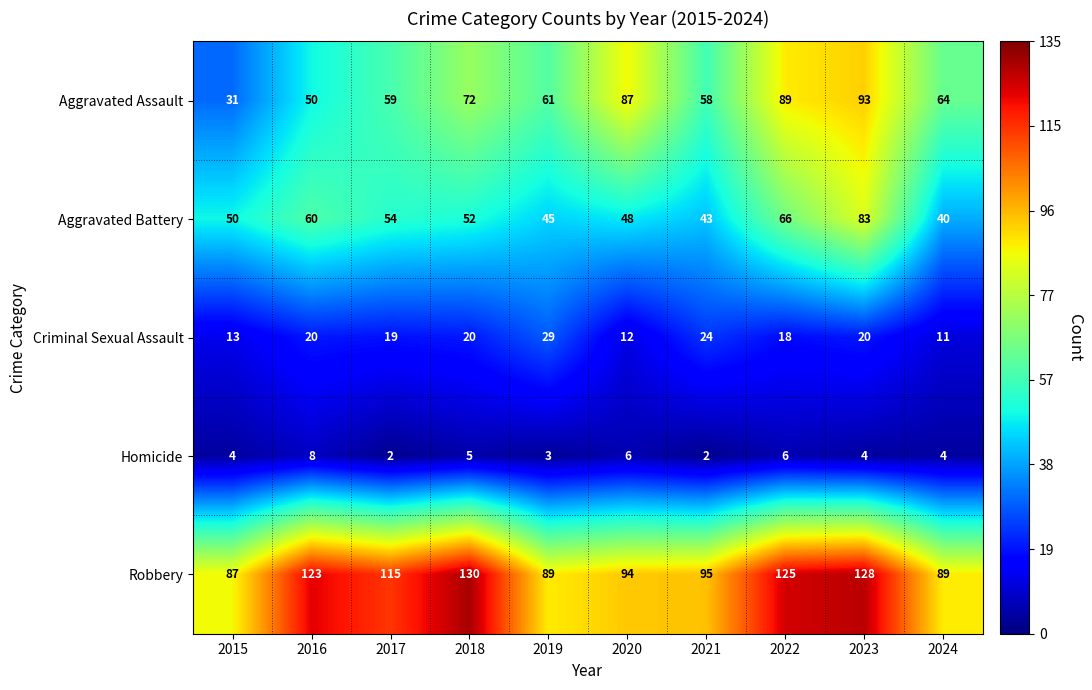

What is the total value across all series at 2023?

328